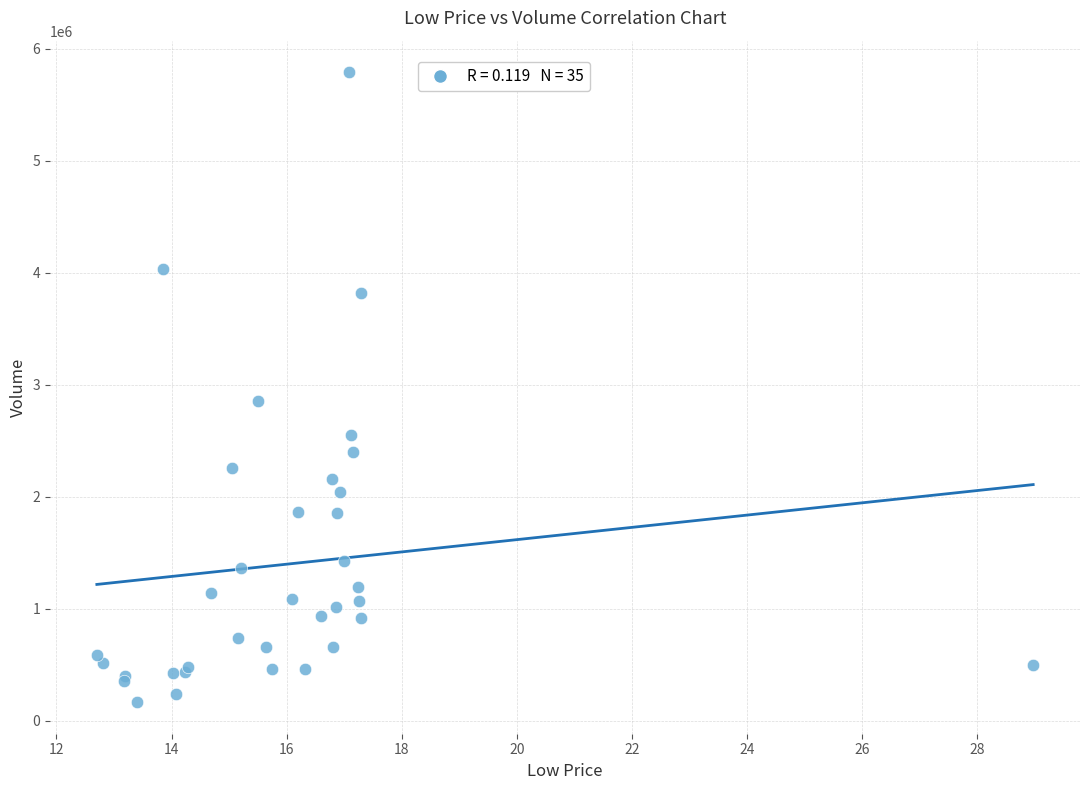

What Y value in the scatter plot is closest to 2977866?

2851310